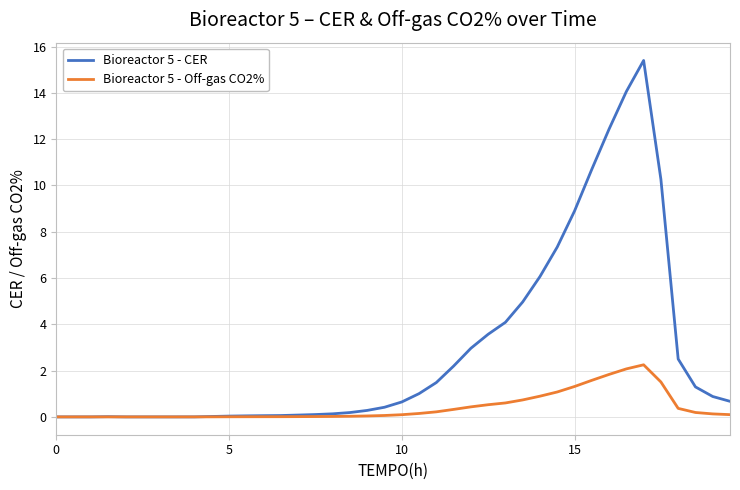

Rank the series by their average value, from lowest to highest.

Bioreactor 5 - Off-gas CO2%, Bioreactor 5 - CER